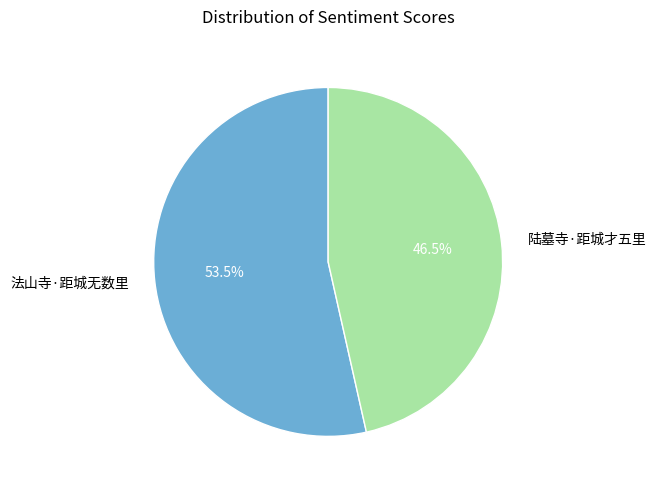

How many slices are in this pie chart?

2